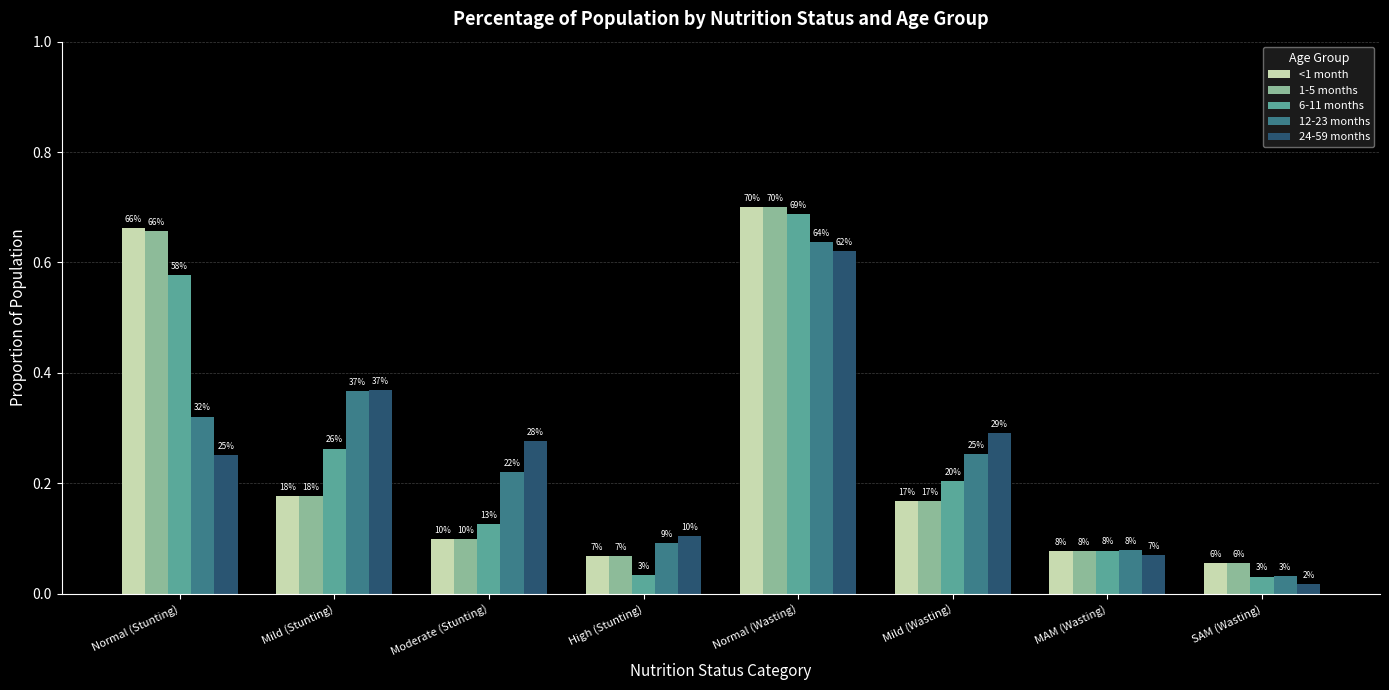

Which category has the highest value in the 6-11 months series?

Normal (Wasting)